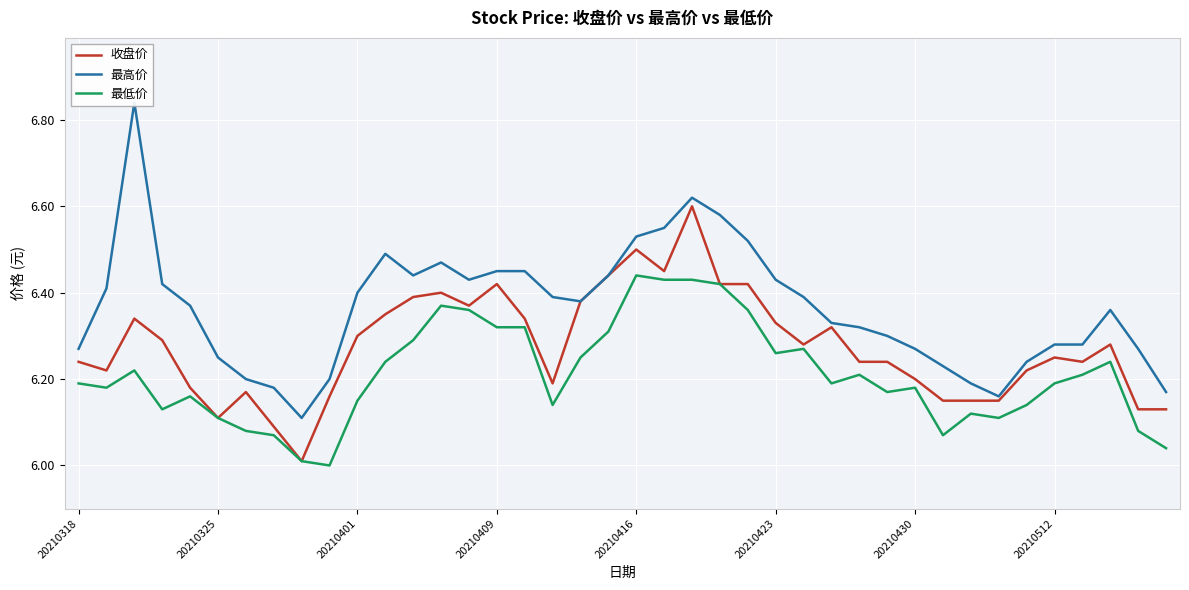

Which series has the largest total across all categories?

最高价